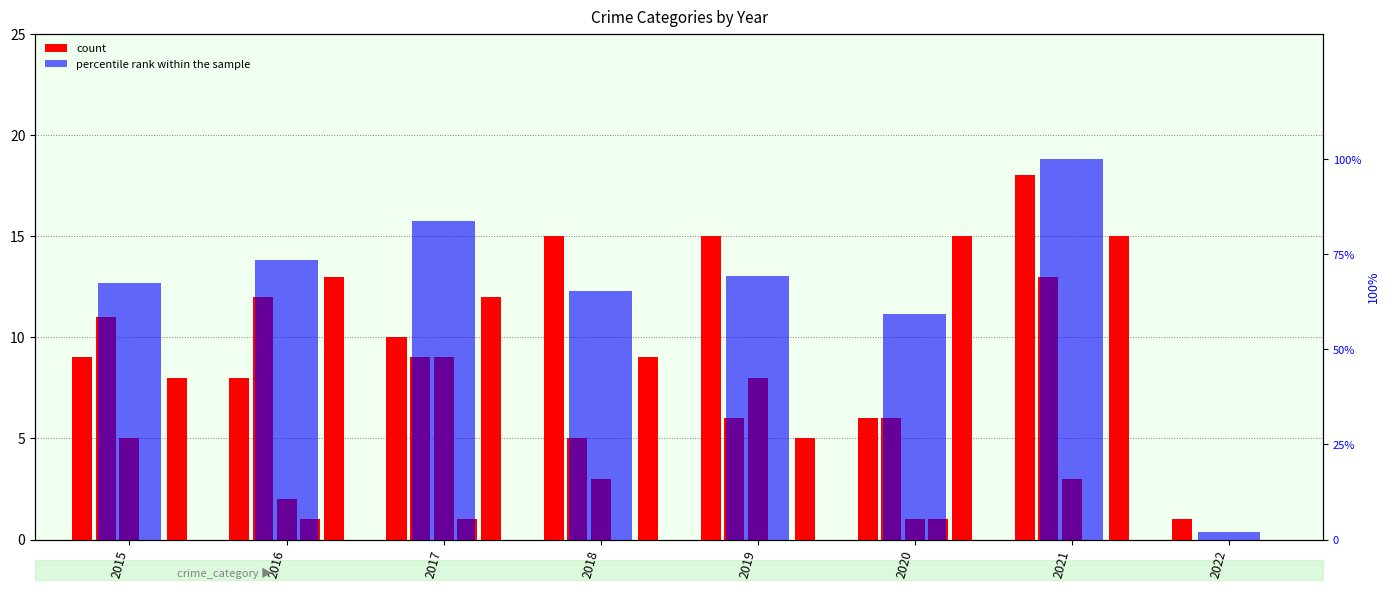

At which label does Aggravated Assault reach its peak?

2021